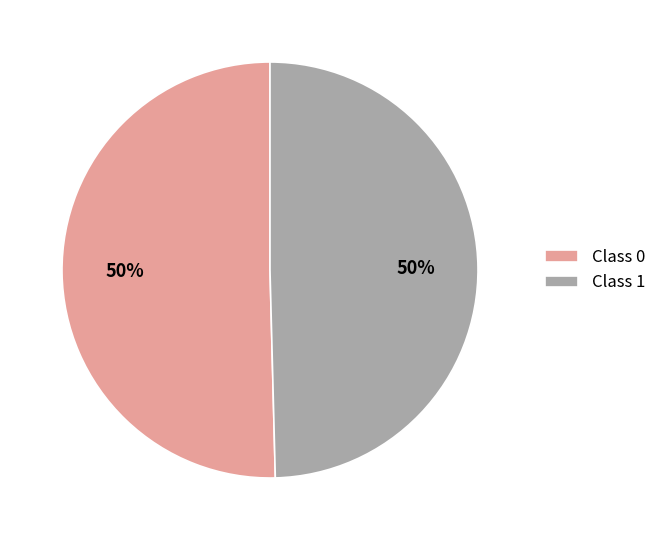

How many segments does this pie chart have?

2